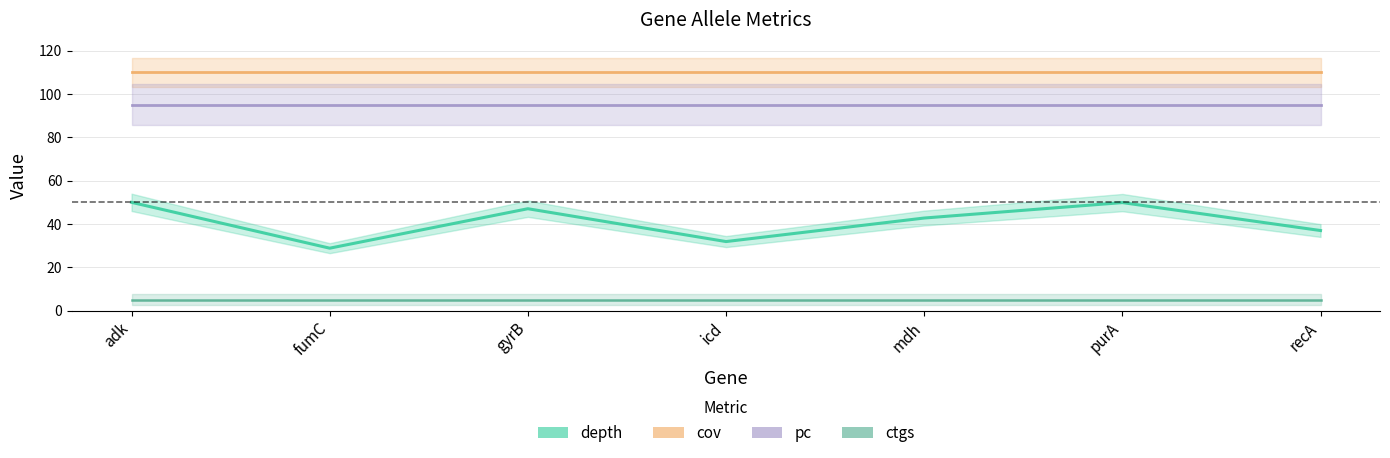

Between fumC and gyrB, which series saw the biggest shift?

depth